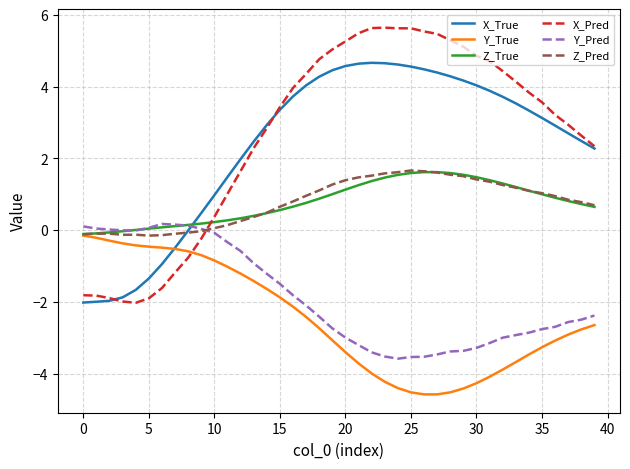

True or false: Z_Pred and X_Pred cross at least once.

True